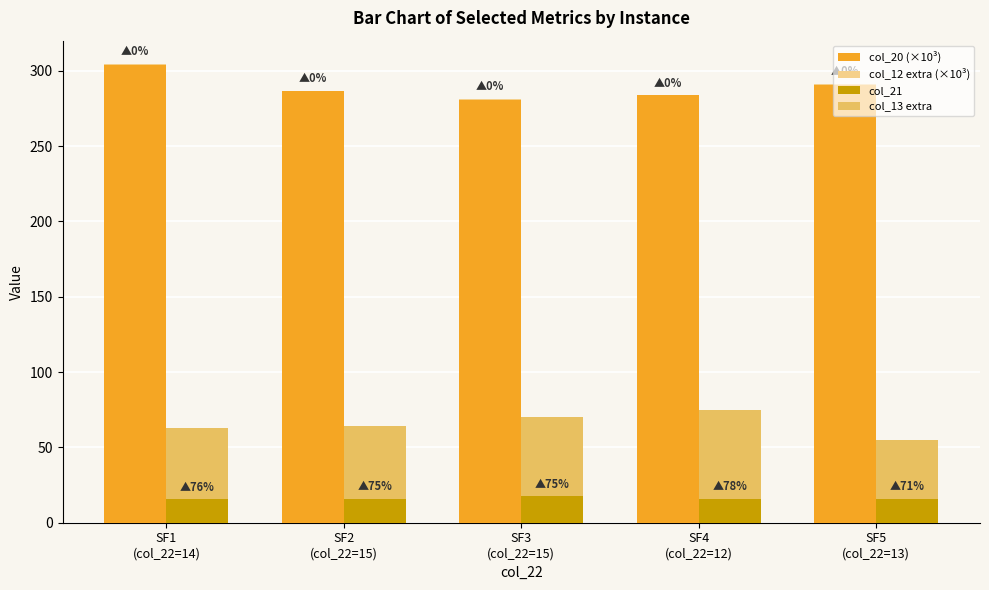

Reading left to right, what are all the values shown in this chart?

col_20 (×10³): 304.0	286.2	280.6	283.7	290.6
col_12 extra (×10³): 0.7	0.5	0.7	0.0	0.7
col_21: 63.0	64.2	69.9	74.6	54.7
col_13 extra: -47.6	-48.2	-52.3	-58.5	-38.9